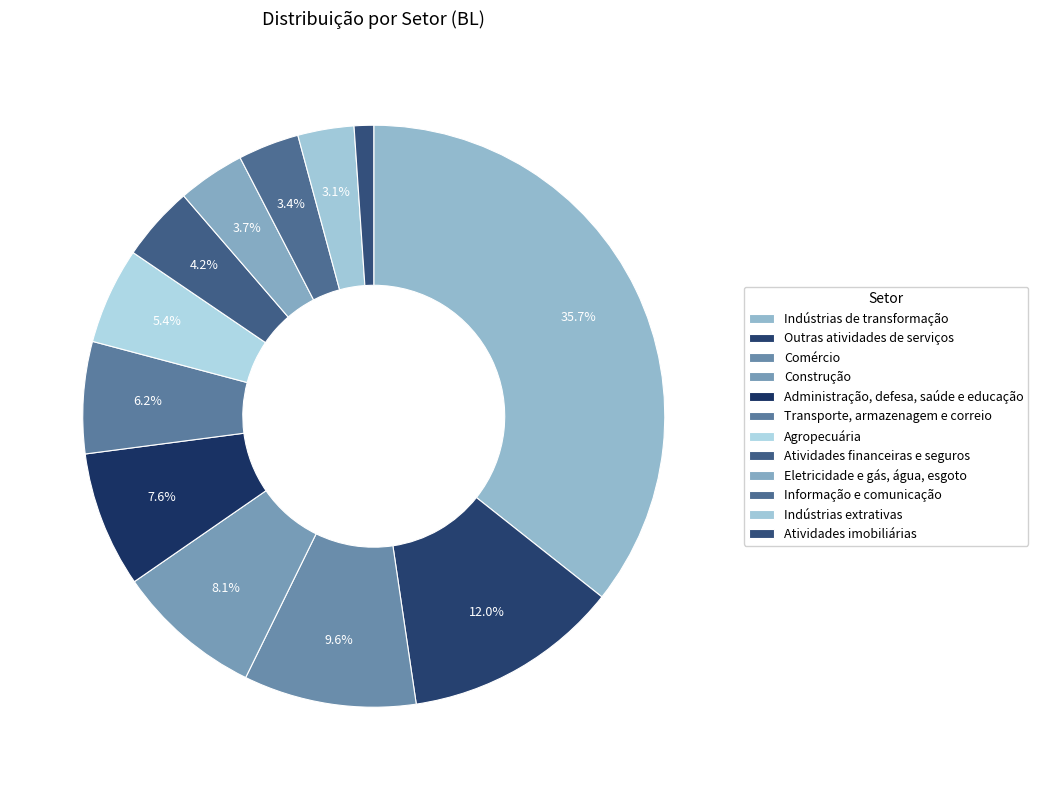

Is there any slice that represents more than half of the pie?

No